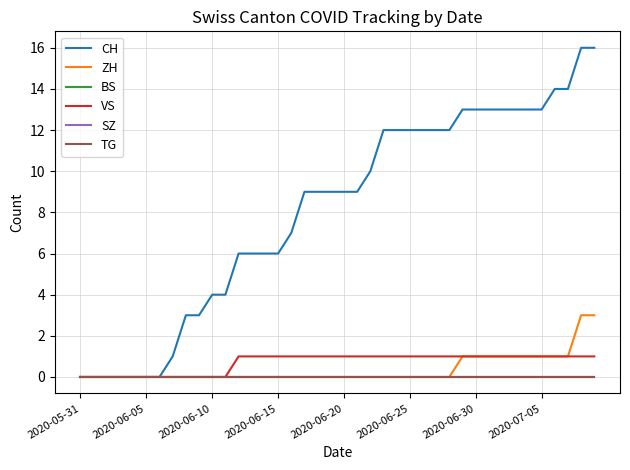

Does the chart have visible grid lines?

Yes